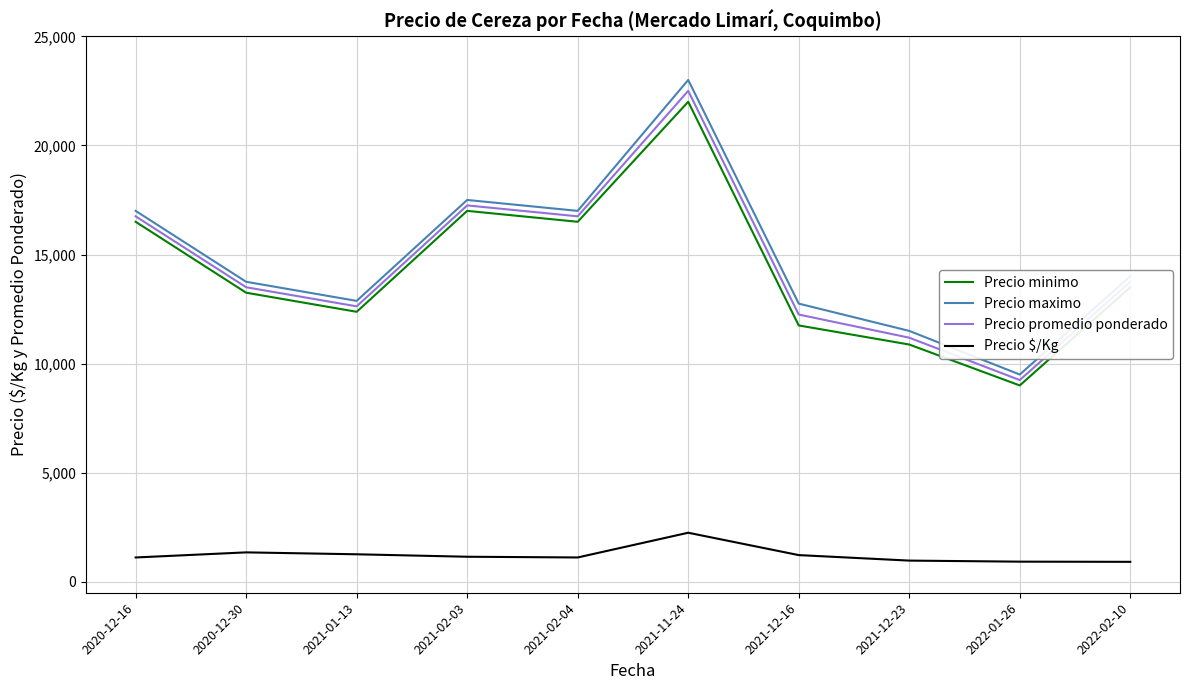

What is the highest value of the Precio minimo series?

22000.0